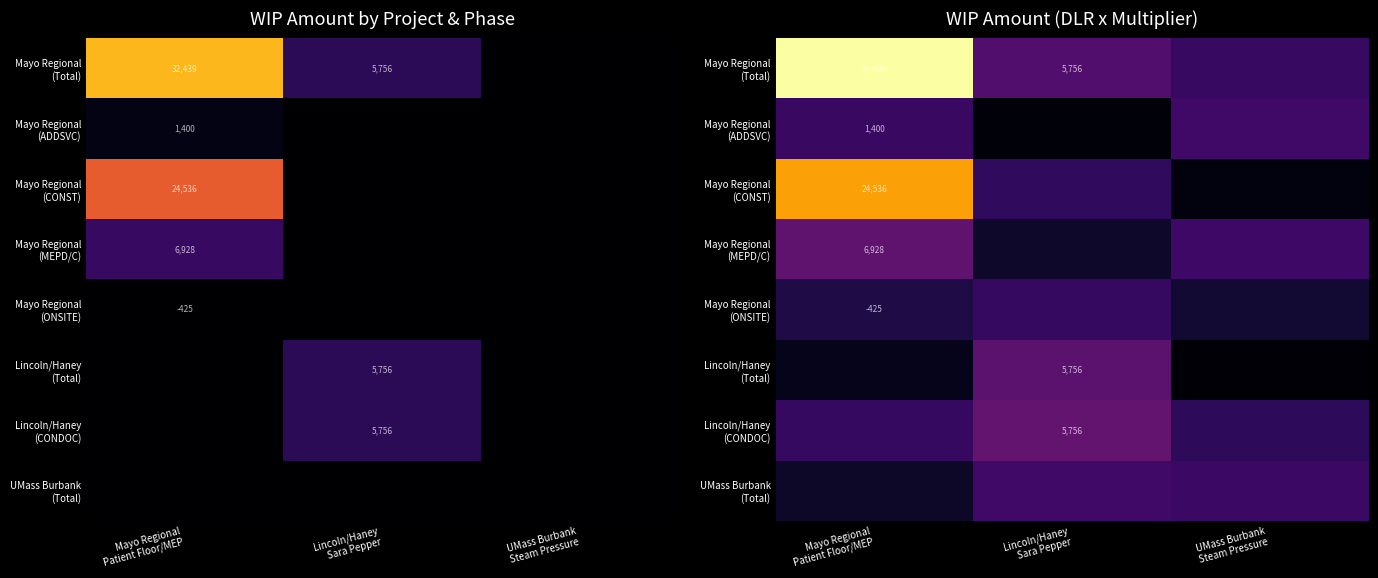

Is the value of Mayo Regional (ADDSVC) at UMass Burbank Steam Pressure greater than the value of Mayo Regional (Total) at UMass Burbank Steam Pressure?

Yes